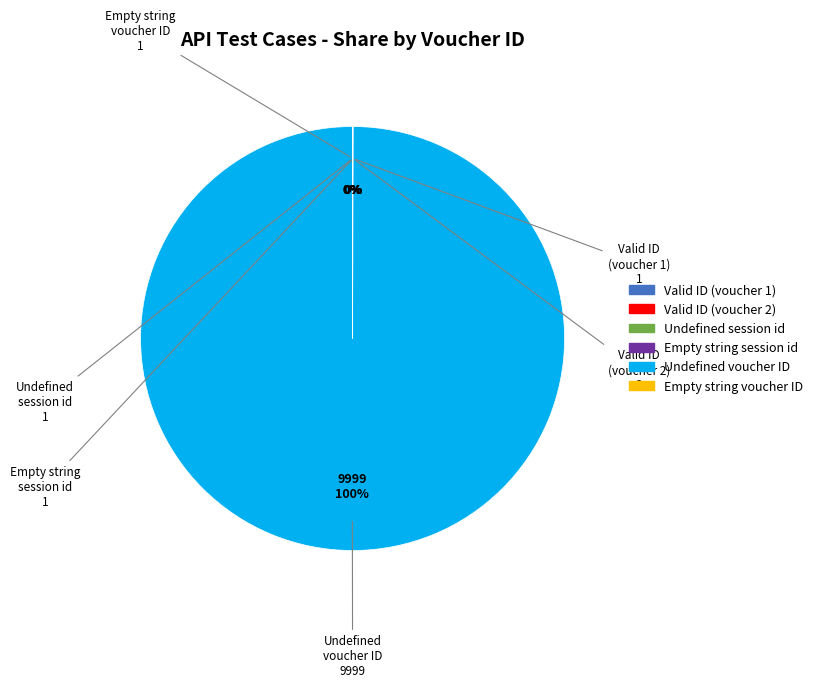

To the nearest percent, what is the average slice percentage?

17%